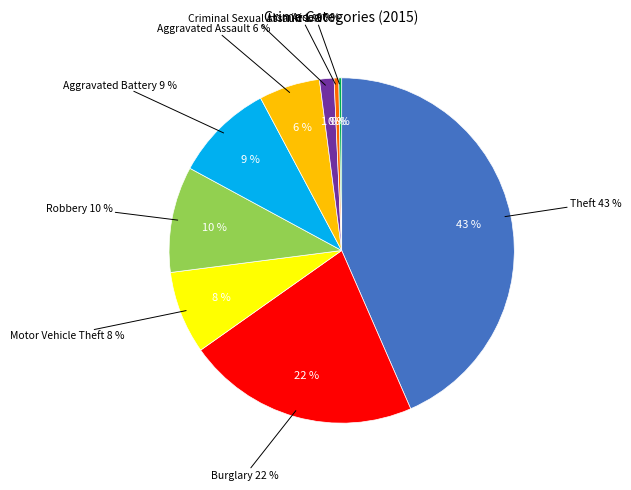

What is the smallest slice in the pie chart?

Arson